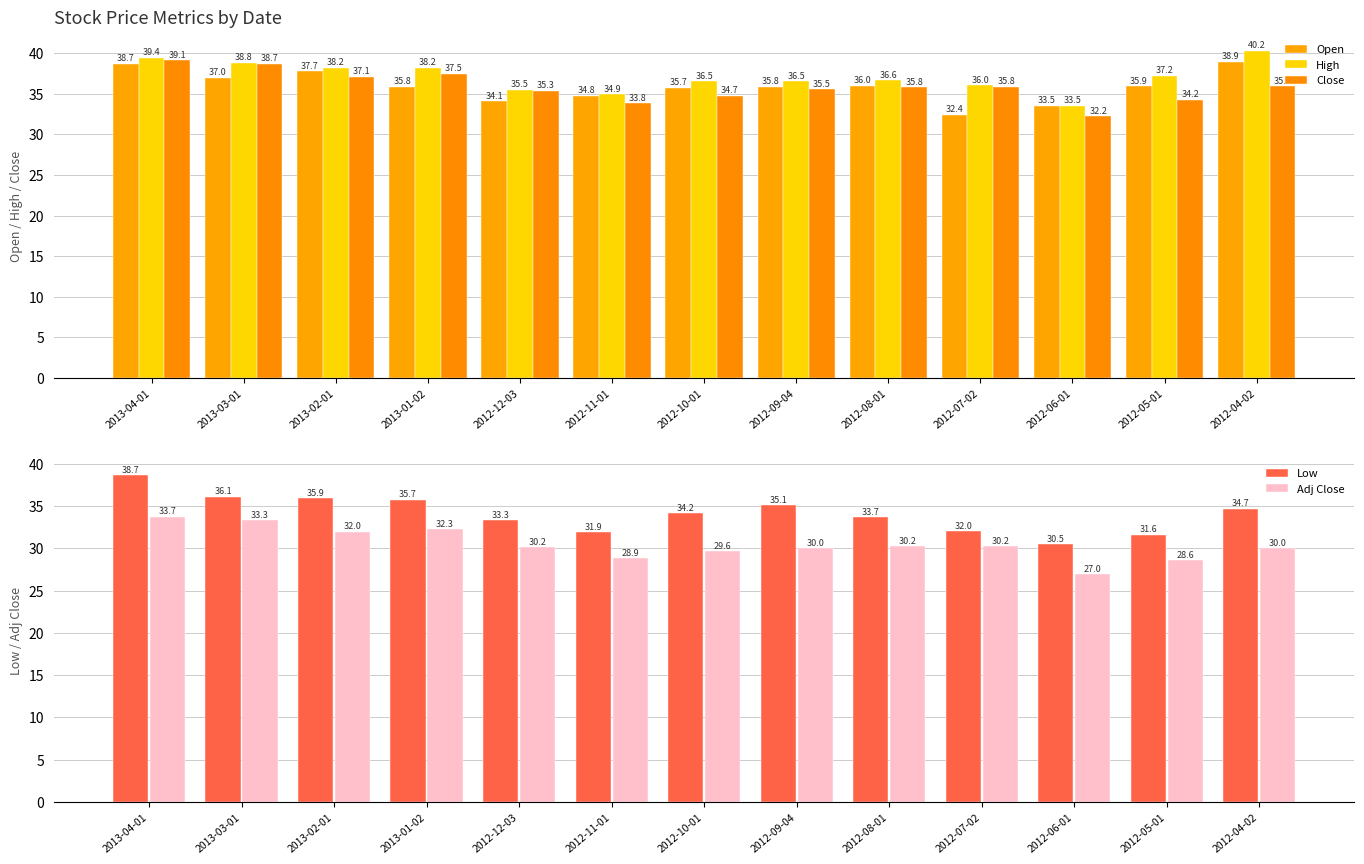

Reading left to right, what are all the values shown in this chart?

Open: 38.7	37.0	37.7	35.8	34.1	34.8	35.7	35.8	36.0	32.4	33.5	35.9	38.9
High: 39.4	38.8	38.2	38.2	35.5	34.9	36.5	36.5	36.6	36.0	33.5	37.2	40.2
Close: 39.1	38.7	37.1	37.5	35.3	33.8	34.7	35.5	35.8	35.8	32.2	34.2	35.9
Low: 38.7	36.1	35.9	35.7	33.3	31.9	34.2	35.1	33.7	32.0	30.5	31.6	34.7
Adj Close: 33.7	33.3	32.0	32.3	30.2	28.9	29.6	30.0	30.2	30.2	27.0	28.6	30.0